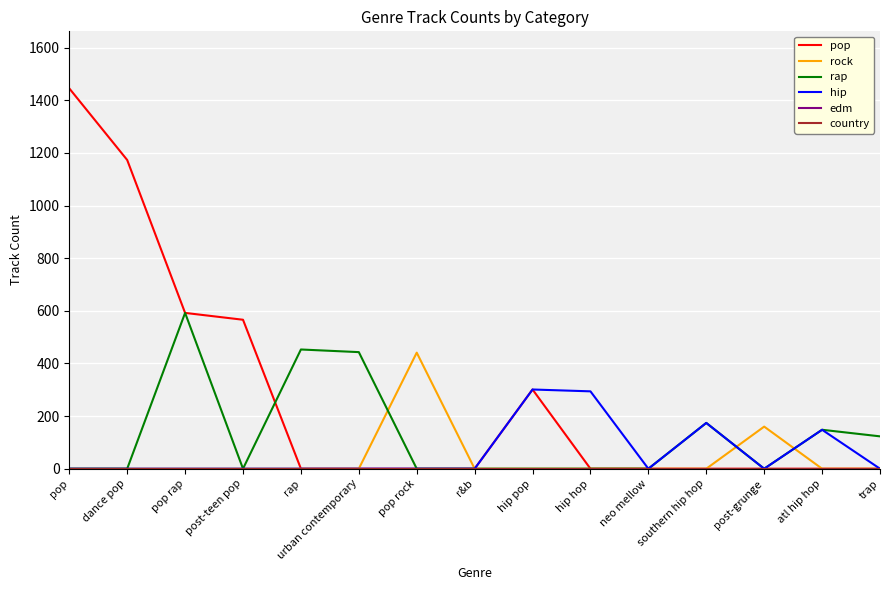

At which category is the sum across all series the highest?

pop